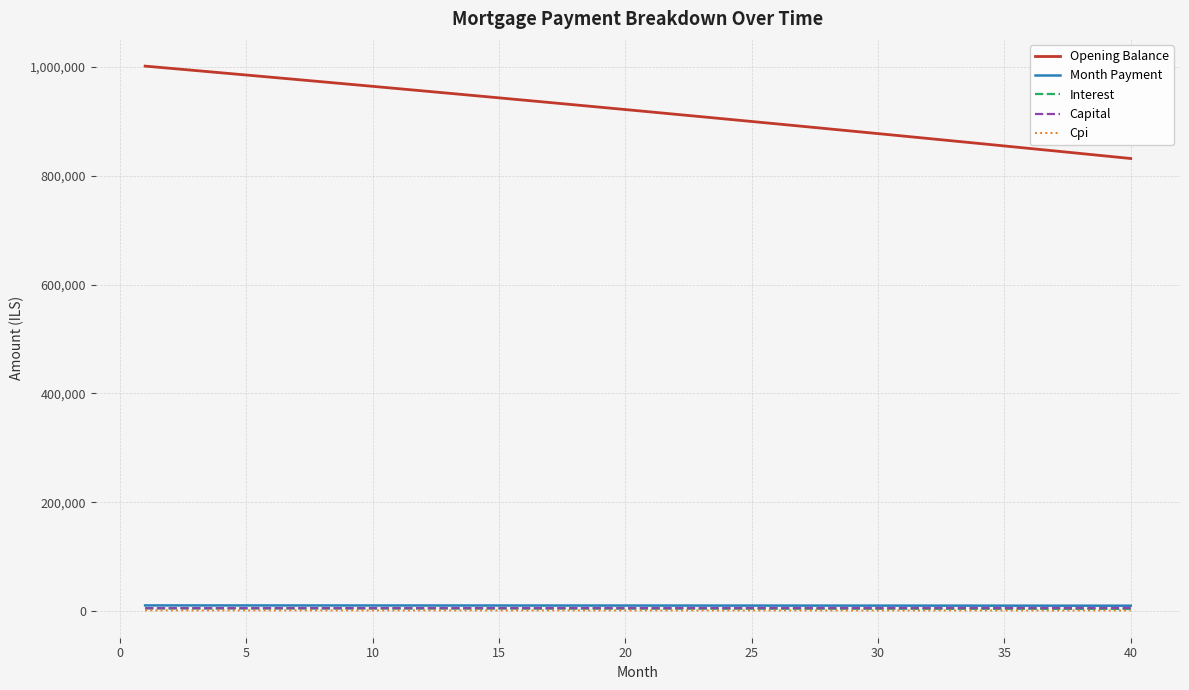

What is the difference between the maximum and minimum values in the Opening Balance series?

169765.4